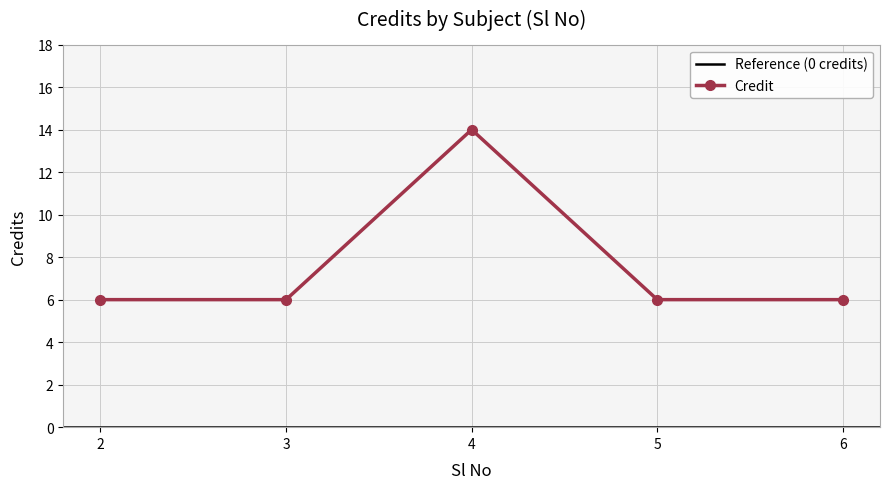

List the labels in order of value, smallest first.

2, 3, 5, 6, 4